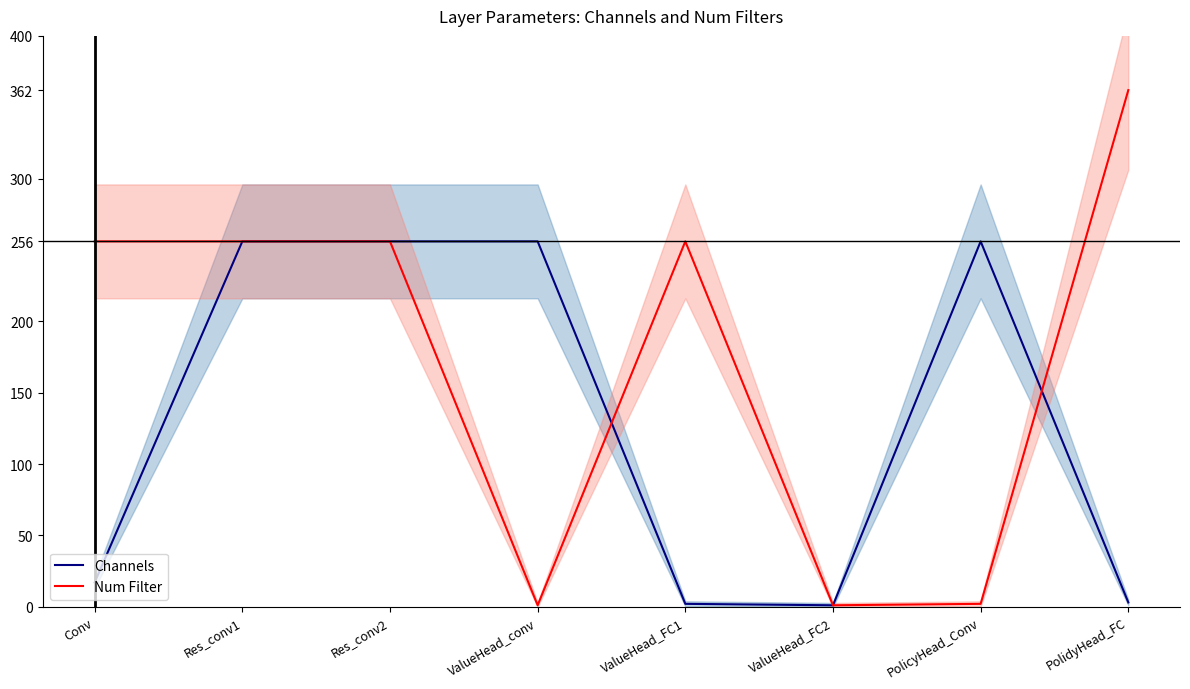

The value of Channels at PolidyHead_FC is 5. True or false?

False